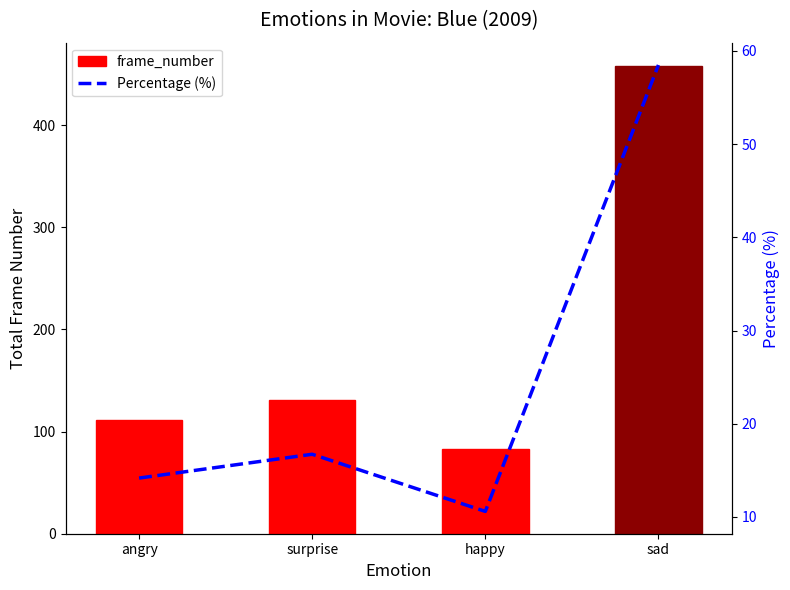

What is the sum of all Percentage (%) values?

100.0